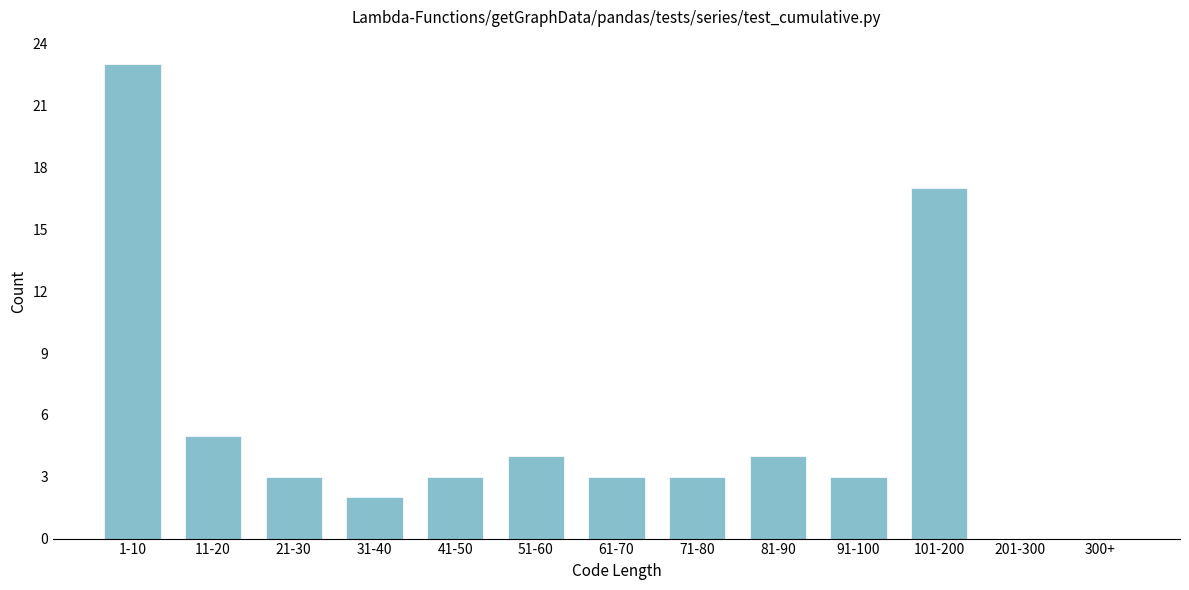

Reading left to right, transcribe all the data shown in this chart.

1-10=23	11-20=5	21-30=3	31-40=2	41-50=3	51-60=4	61-70=3	71-80=3	81-90=4	91-100=3	101-200=17	201-300=0	300+=0